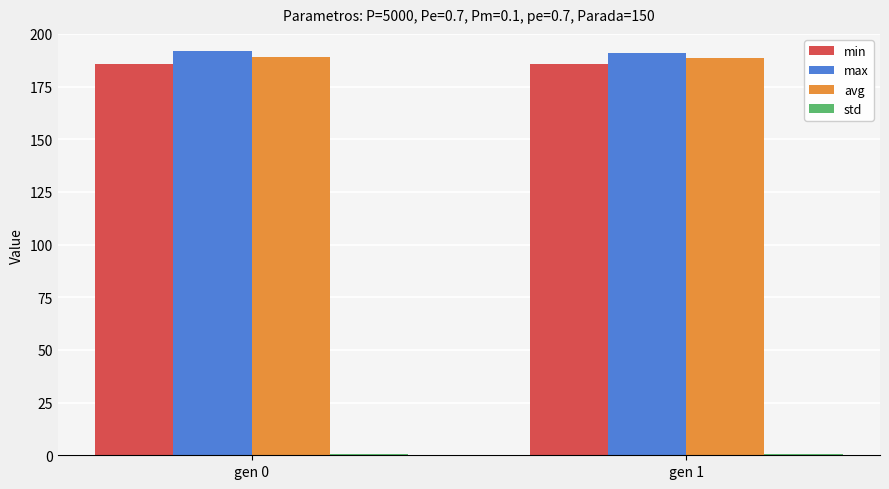

What is the sum of all avg values?

377.2